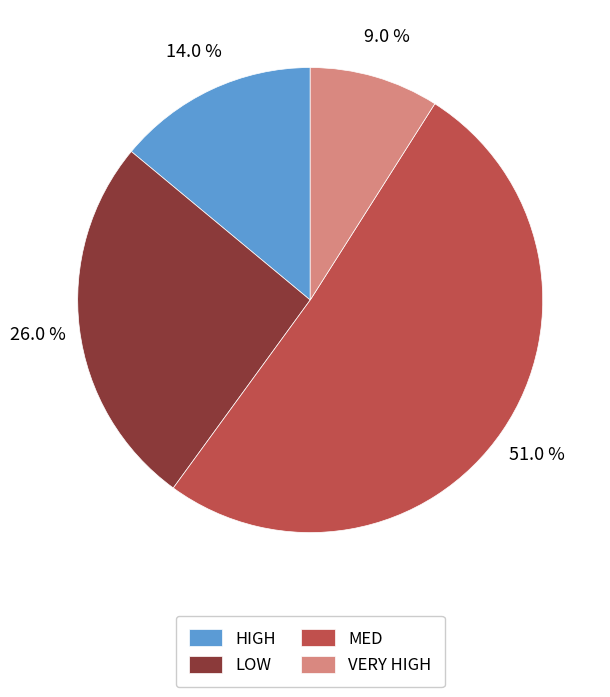

Which category accounts for the majority?

MED